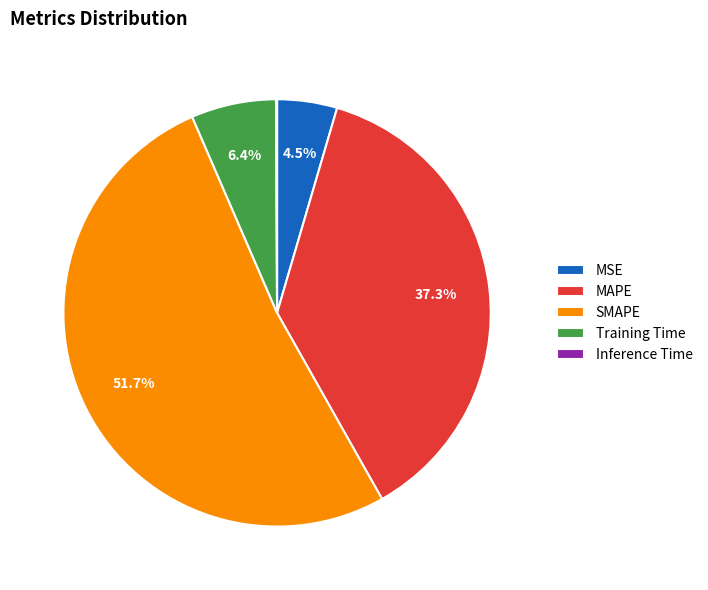

Combined, what portion of the pie is Training Time and SMAPE?

58.1%